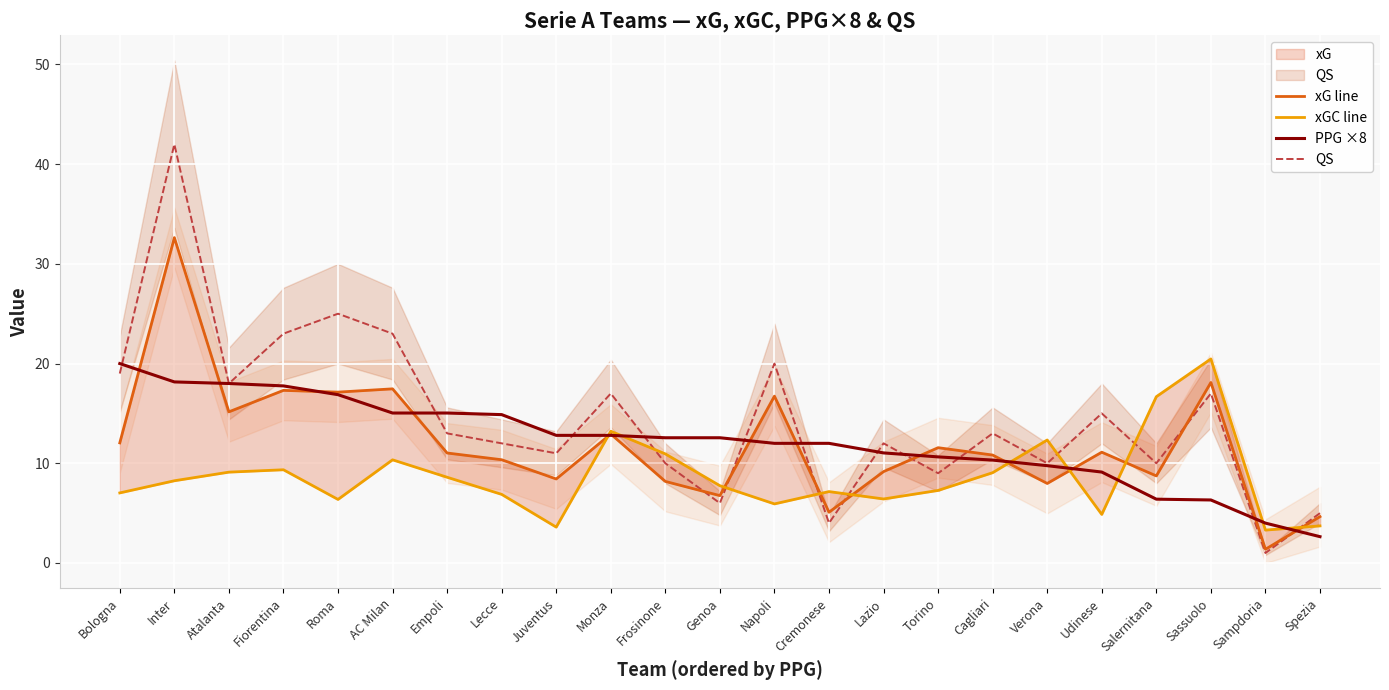

What is the value of the PPG ×8 point at the 20th from the left?

6.4